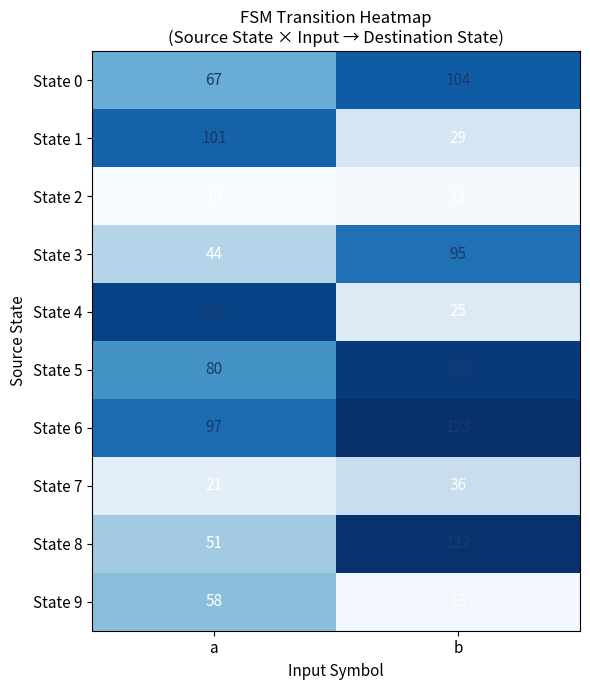

What is the sum of all State 5 values?

199